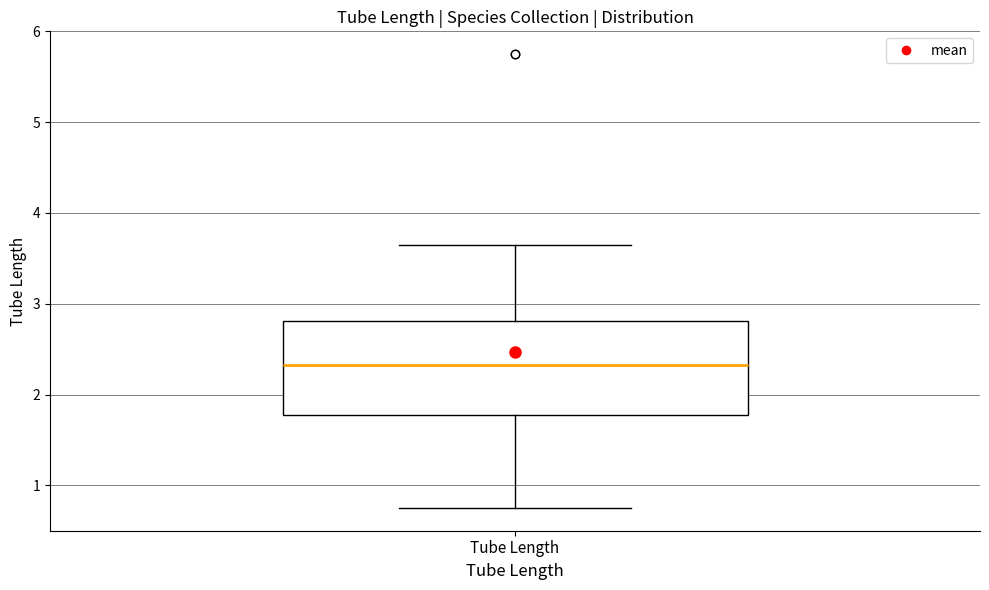

Where does the upper whisker of the box for Tube Length end on the y-axis? The values are not printed on the chart, so give them approximately, as read against the axis.

3.7